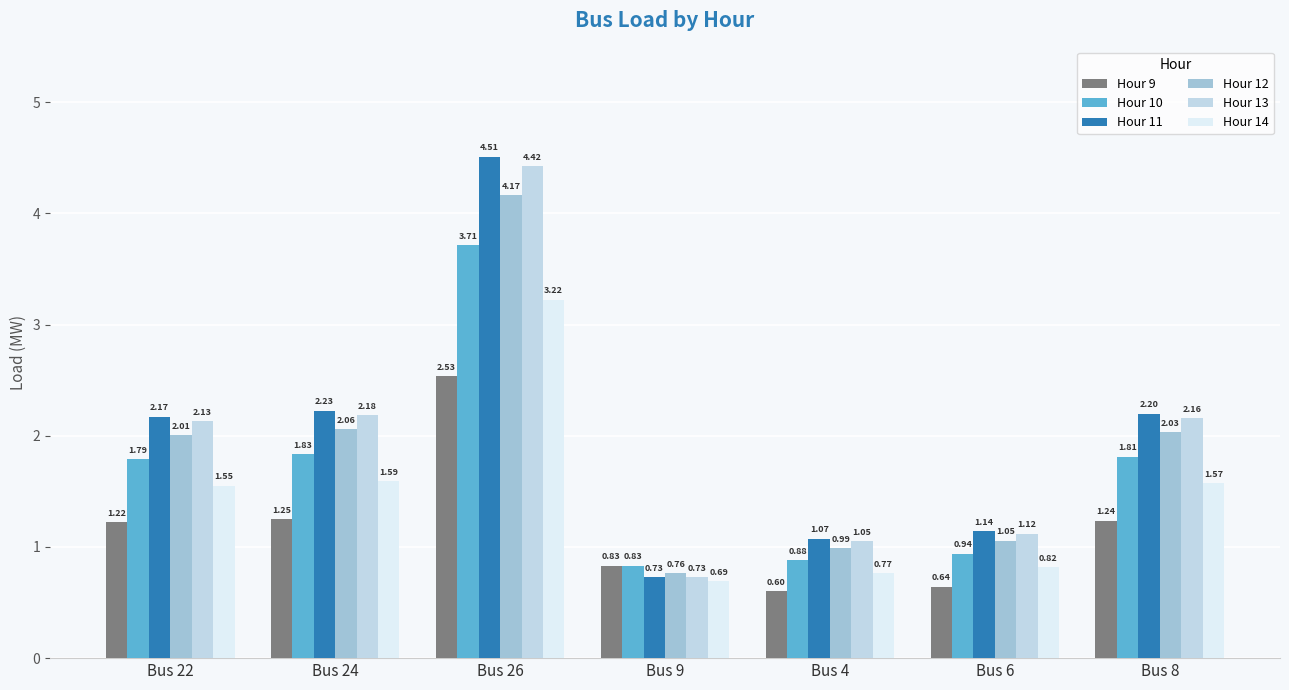

Which series has the largest range (max minus min)?

Hour 11